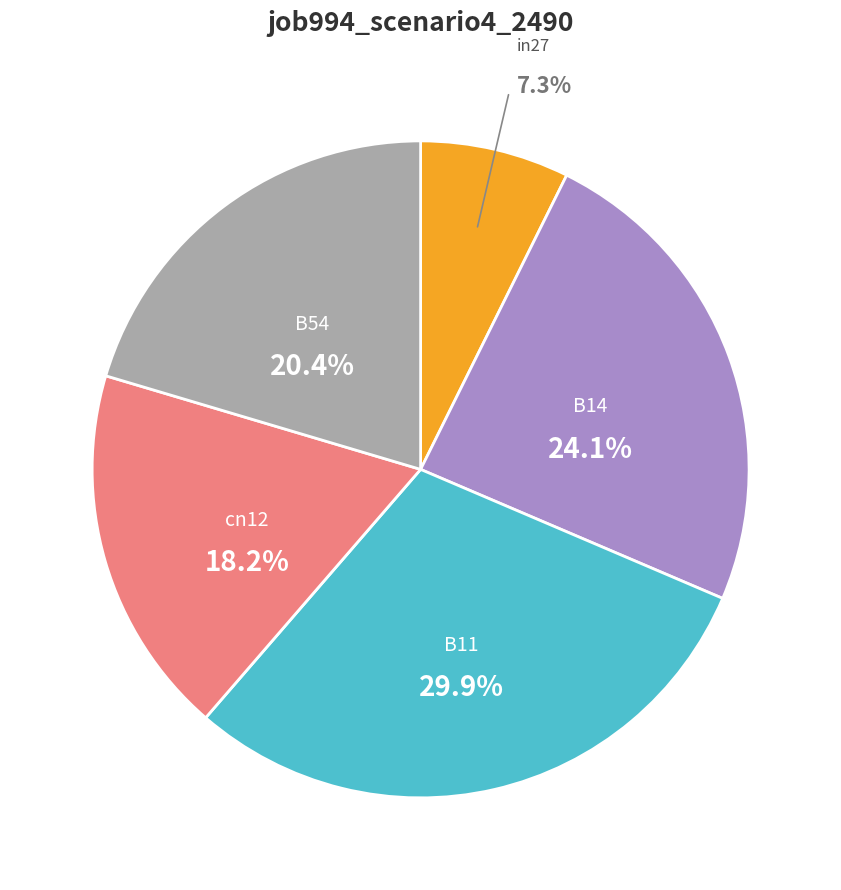

Does any single category account for the majority?

No